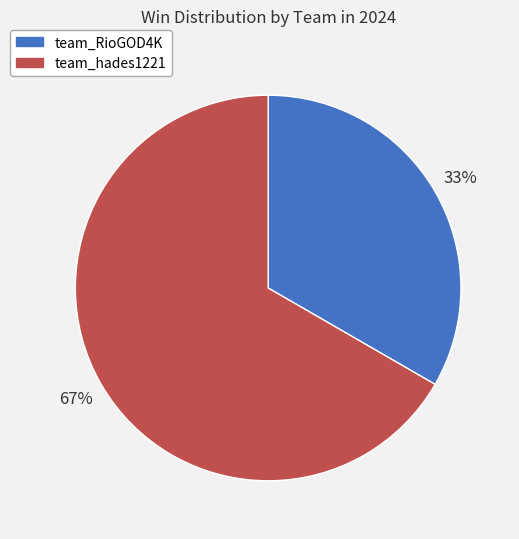

How many segments does this pie chart have?

2